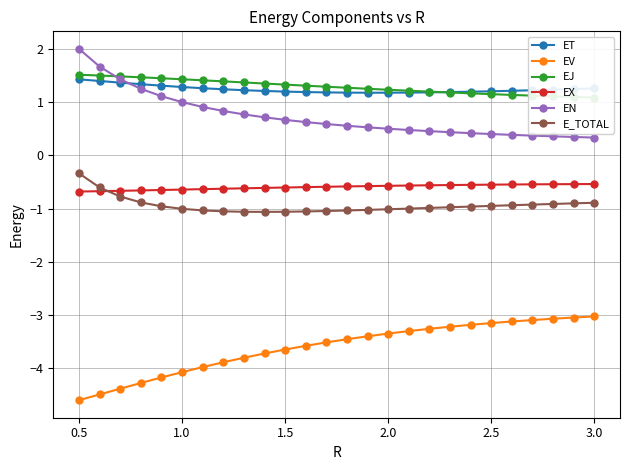

Reading left to right, what are all the values shown in this chart?

ET: 1.4	1.4	1.4	1.3	1.3	1.3	1.3	1.2	1.2	1.2	1.2	1.2	1.2	1.2	1.2	1.2	1.2	1.2	1.2	1.2	1.2	1.2	1.2	1.2	1.2	1.3
EV: -4.6	-4.5	-4.4	-4.3	-4.2	-4.1	-4.0	-3.9	-3.8	-3.7	-3.6	-3.6	-3.5	-3.5	-3.4	-3.3	-3.3	-3.3	-3.2	-3.2	-3.2	-3.1	-3.1	-3.1	-3.0	-3.0
EJ: 1.5	1.5	1.5	1.5	1.4	1.4	1.4	1.4	1.4	1.3	1.3	1.3	1.3	1.3	1.3	1.2	1.2	1.2	1.2	1.2	1.1	1.1	1.1	1.1	1.1	1.1
EX: -0.7	-0.7	-0.7	-0.7	-0.7	-0.6	-0.6	-0.6	-0.6	-0.6	-0.6	-0.6	-0.6	-0.6	-0.6	-0.6	-0.6	-0.6	-0.6	-0.6	-0.6	-0.5	-0.5	-0.5	-0.5	-0.5
EN: 2.0	1.7	1.4	1.2	1.1	1.0	0.9	0.8	0.8	0.7	0.7	0.6	0.6	0.6	0.5	0.5	0.5	0.5	0.4	0.4	0.4	0.4	0.4	0.4	0.3	0.3
E_TOTAL: -0.3	-0.6	-0.8	-0.9	-1.0	-1.0	-1.0	-1.1	-1.1	-1.1	-1.1	-1.1	-1.0	-1.0	-1.0	-1.0	-1.0	-1.0	-1.0	-1.0	-1.0	-0.9	-0.9	-0.9	-0.9	-0.9